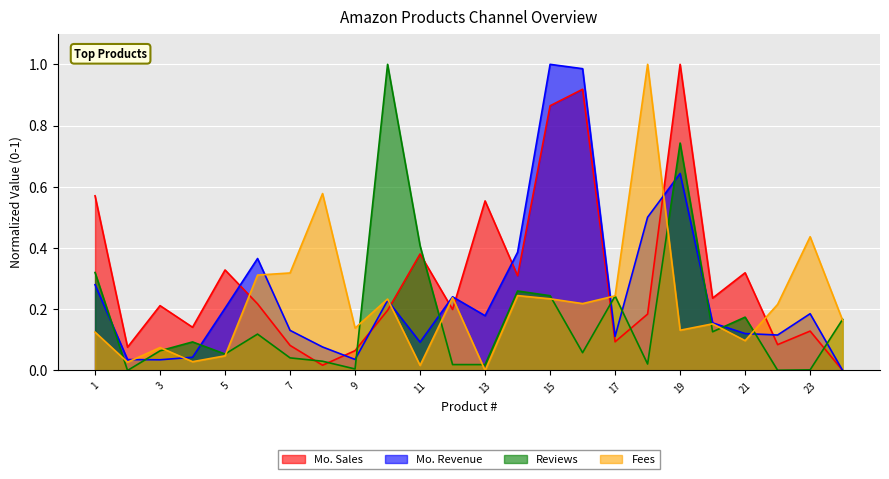

Reading left to right, transcribe all the data shown in this chart.

Mo. Sales: 0.6	0.1	0.2	0.1	0.3	0.2	0.1	0.0	0.1	0.2	0.4	0.2	0.6	0.3	0.9	0.9	0.1	0.2	1.0	0.2	0.3	0.1	0.1	0.0
Mo. Revenue: 0.3	0.0	0.0	0.0	0.2	0.4	0.1	0.1	0.0	0.2	0.1	0.2	0.2	0.4	1.0	1.0	0.1	0.5	0.6	0.2	0.1	0.1	0.2	0.0
Reviews: 0.3	0.0	0.1	0.1	0.1	0.1	0.0	0.0	0.0	1.0	0.4	0.0	0.0	0.3	0.2	0.1	0.2	0.0	0.7	0.1	0.2	0.0	0.0	0.2
Fees: 0.1	0.0	0.1	0.0	0.0	0.3	0.3	0.6	0.1	0.2	0.0	0.2	0.0	0.2	0.2	0.2	0.2	1.0	0.1	0.2	0.1	0.2	0.4	0.2